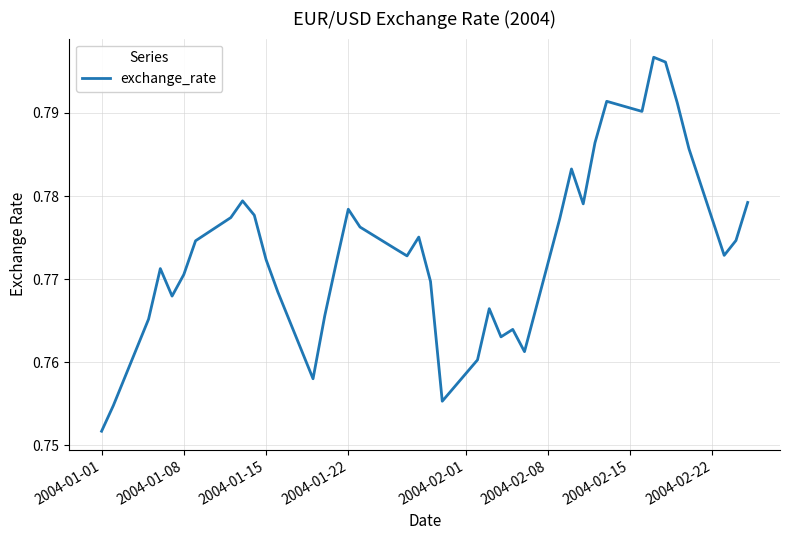

What is the maximum value shown in the chart?

0.8